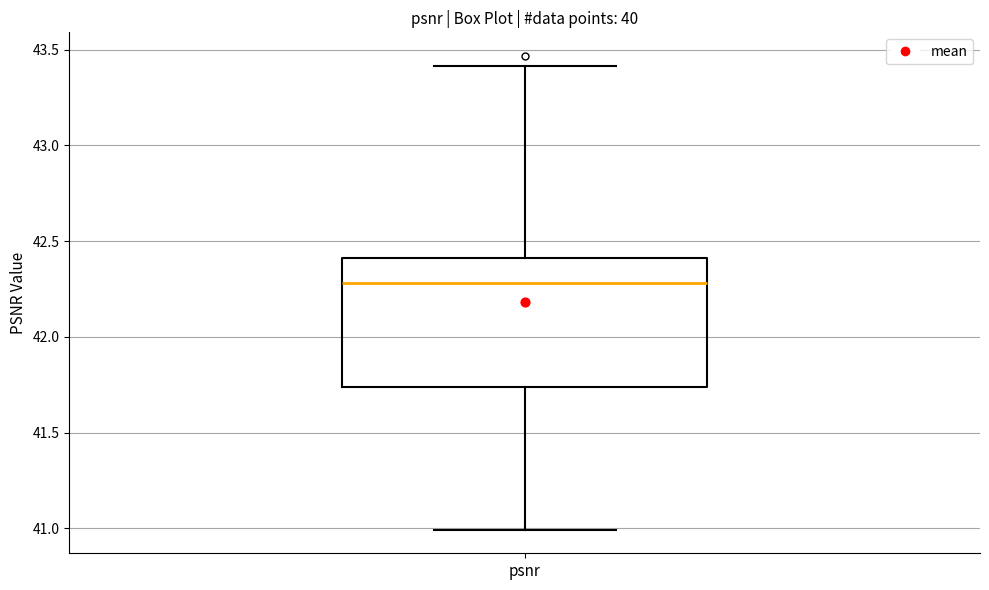

Transcribe this box plot: give where the median line is, the range the box spans, and where the two whiskers end, as read against the y-axis. The values are not printed on the chart, so give them approximately, as read against the axis.

median 42.30, box 41.75 to 42.40, whiskers 41.00 to 43.40